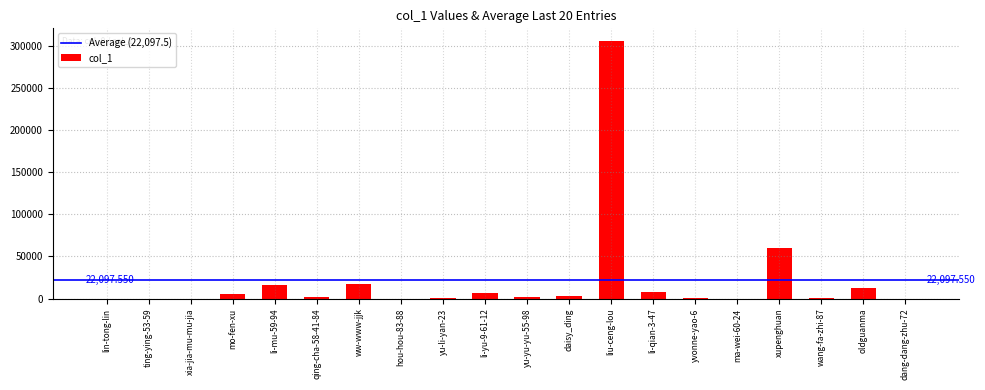

What is the sum of all values?

441951